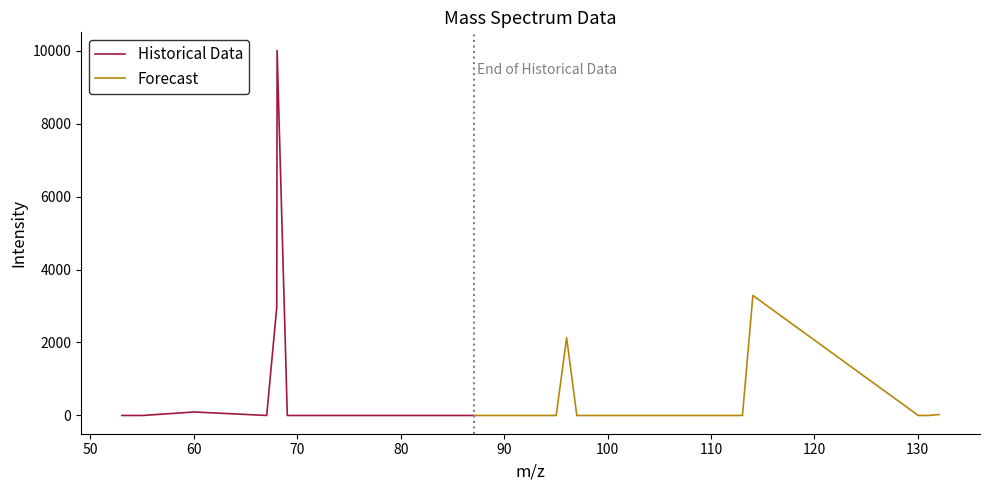

What is the approximate value at 96.044938?

2129.6